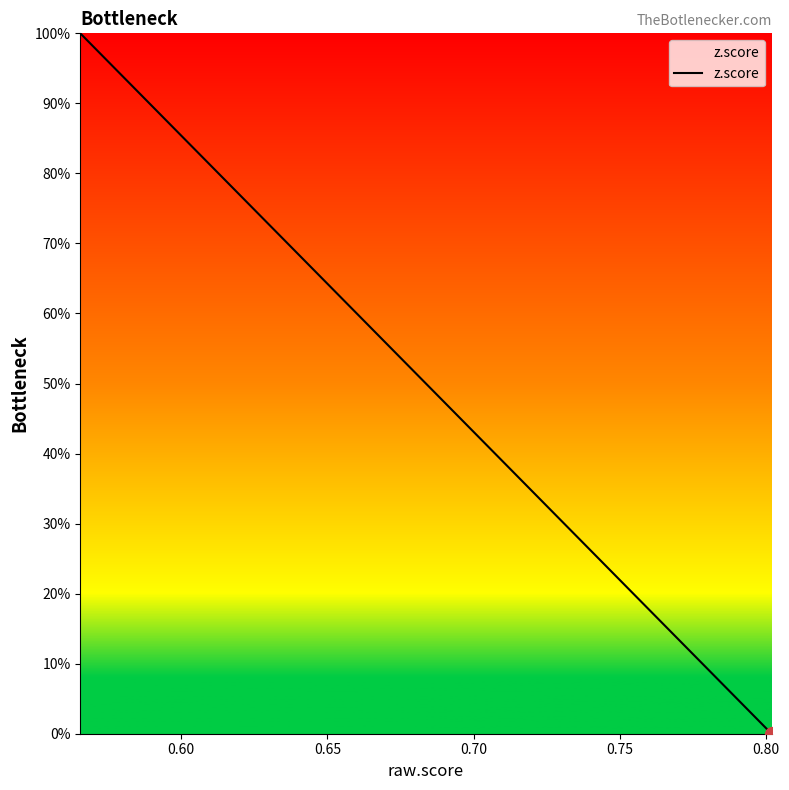

What is the greatest value displayed?

100.0